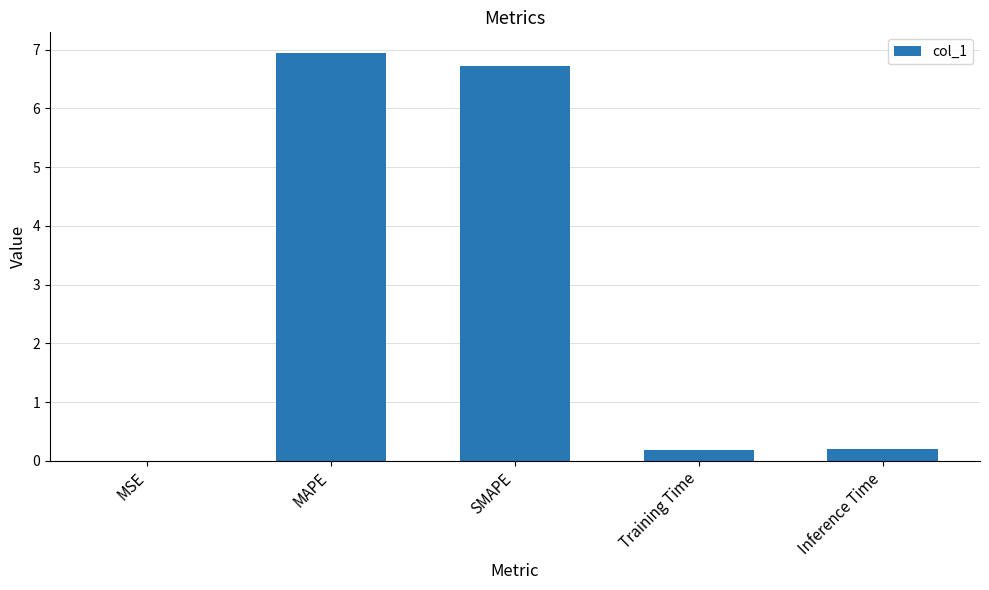

What is the sum of all values?

14.0